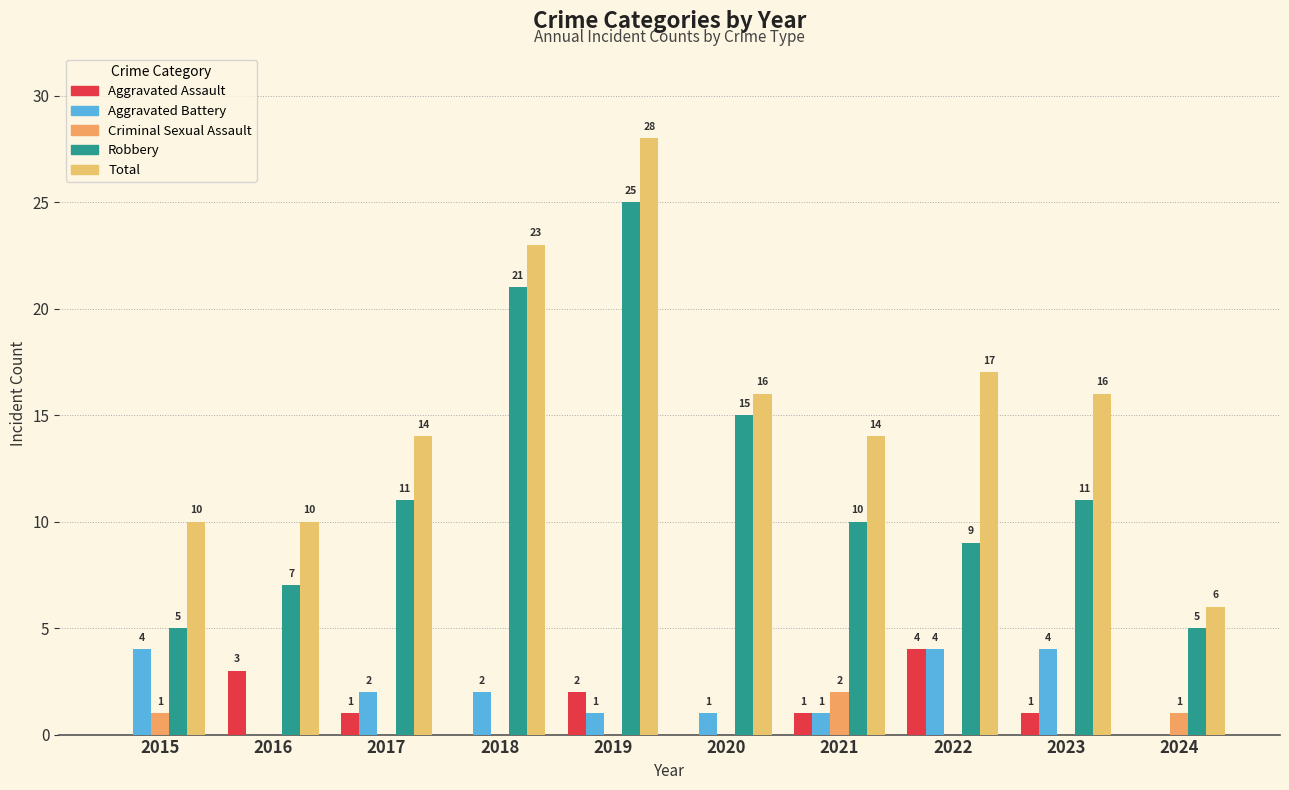

Are the bars horizontal?

No